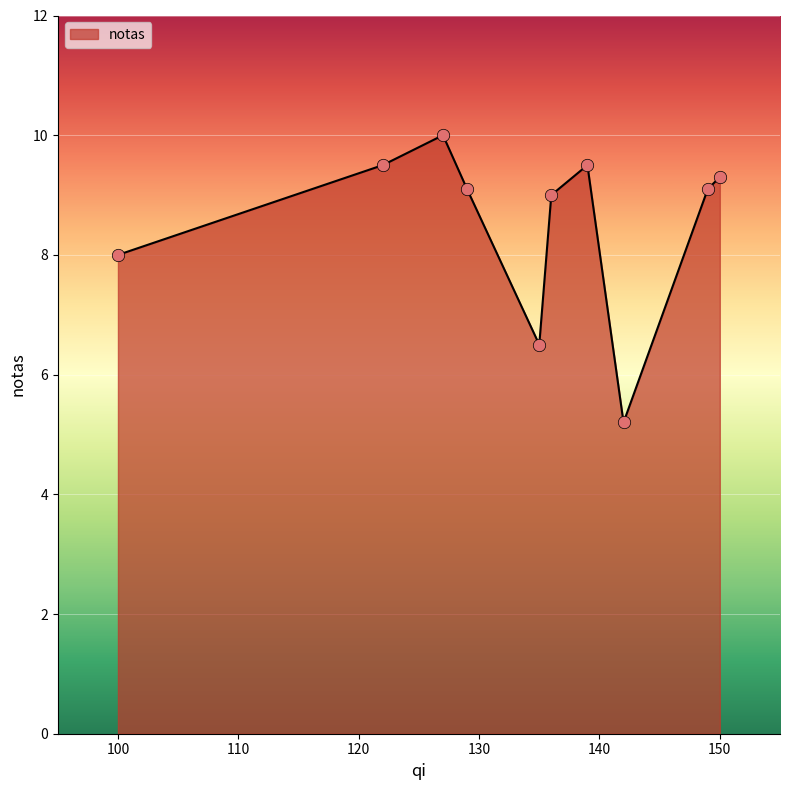

What is the smallest value displayed?

5.2